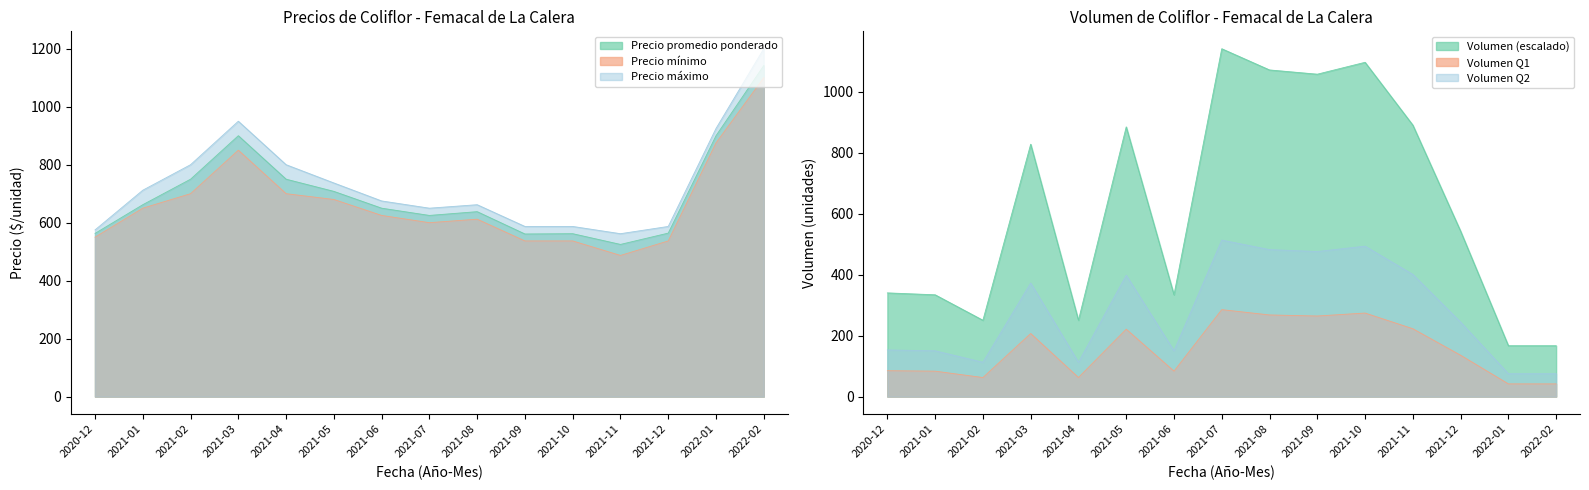

What is the difference between the maximum and minimum values in the Precio máximo series?

638